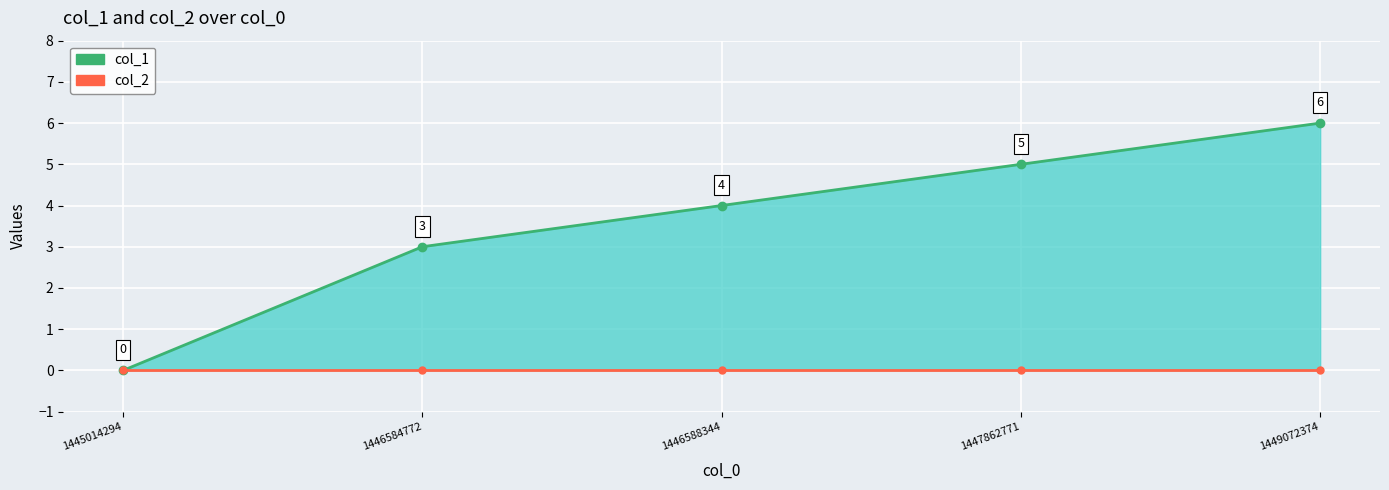

True or false: col_2 and col_1 intersect in this chart.

False